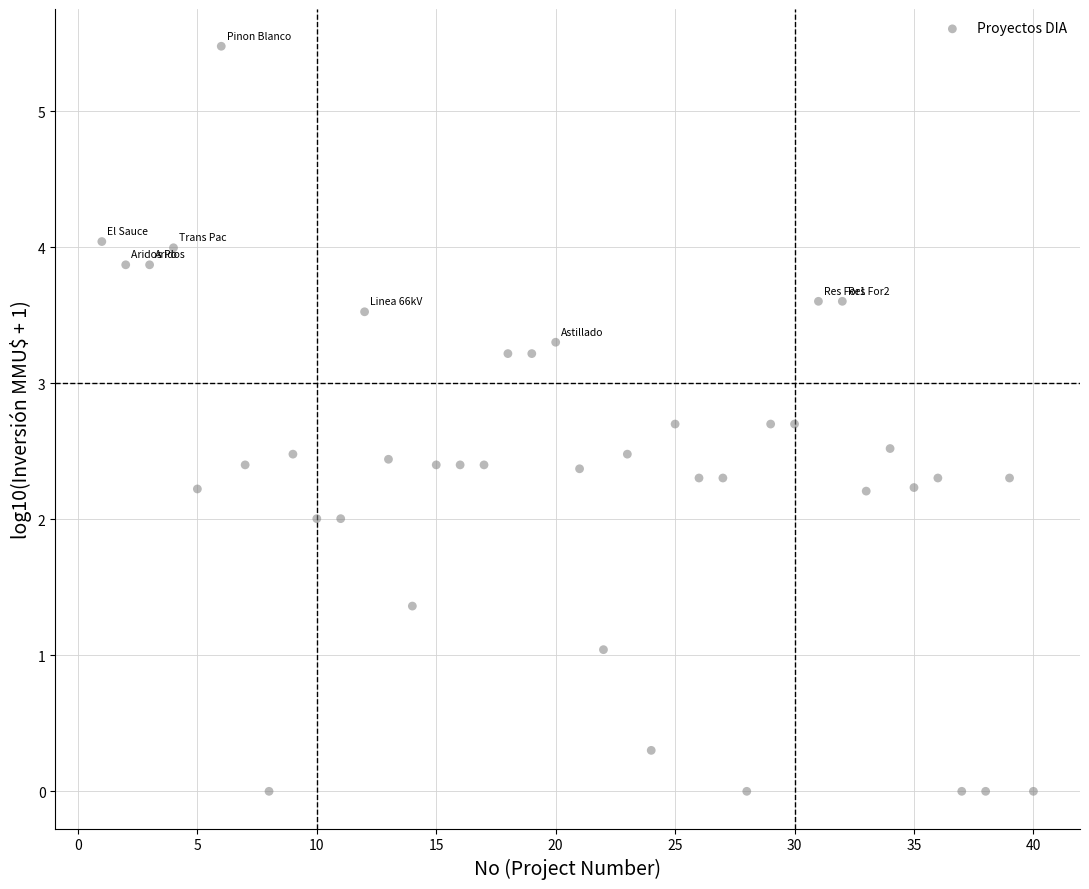

What is the range of Y values (max minus min)?

5.5